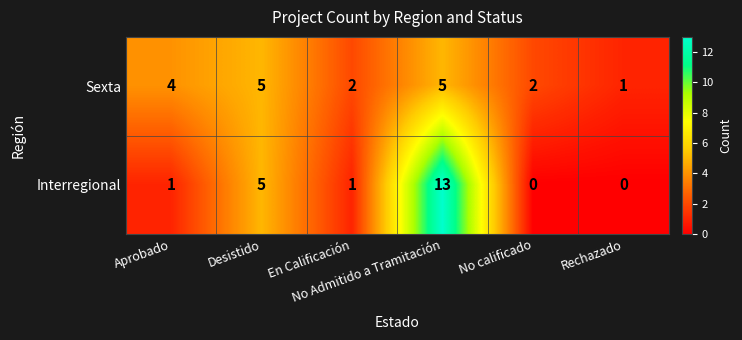

Between No Admitido a Tramitación and Rechazado, which series saw the biggest shift?

Interregional